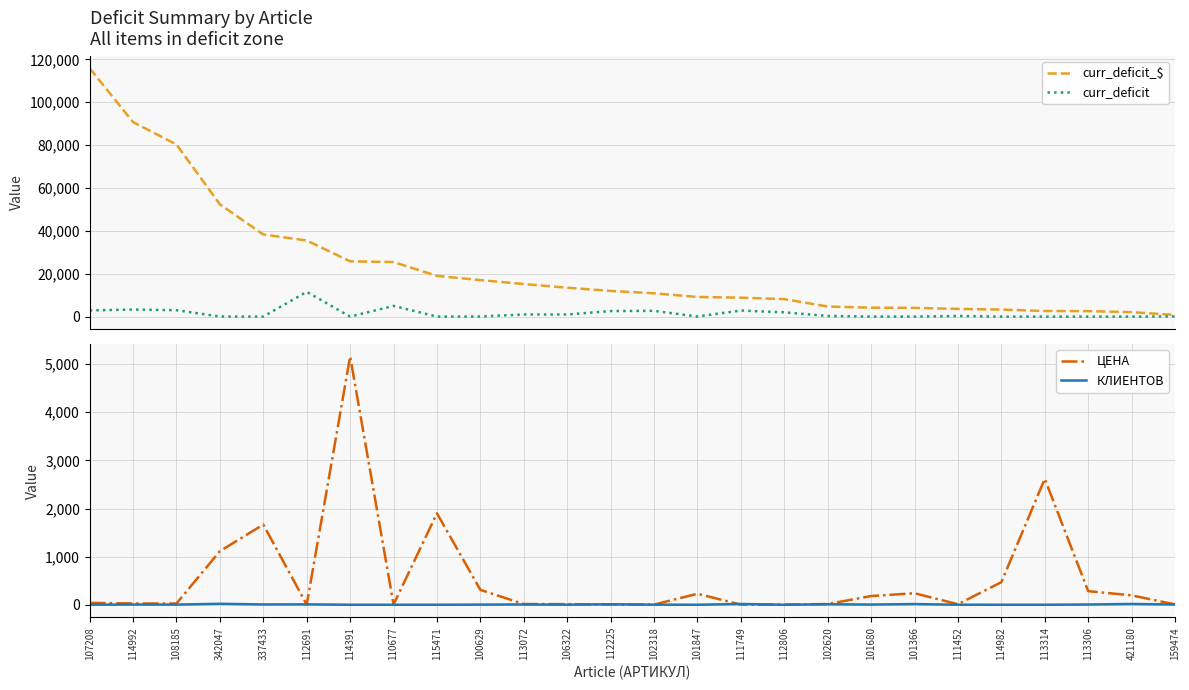

At how many categories does at least one series exceed 114254?

1